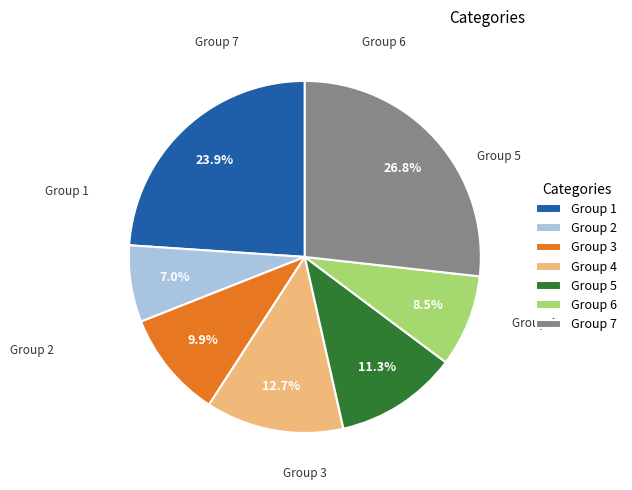

Does Group 2 account for over 50% of the chart?

No